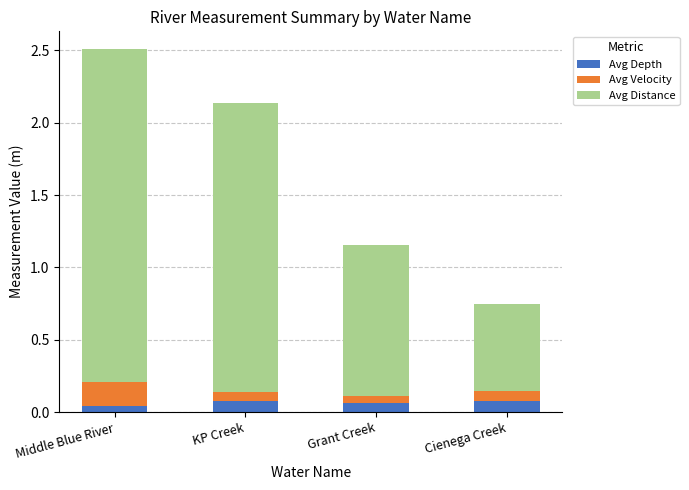

Does the chart contain any negative values?

No